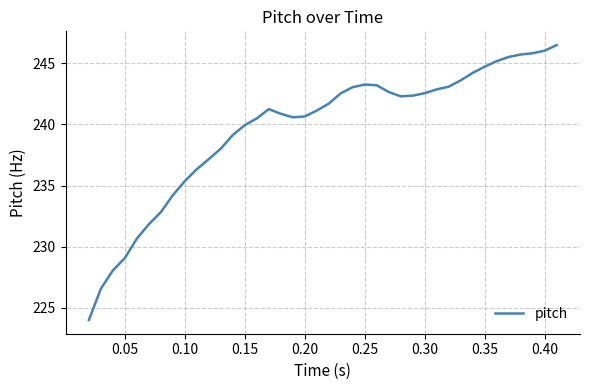

What is the smallest value displayed?

224.0